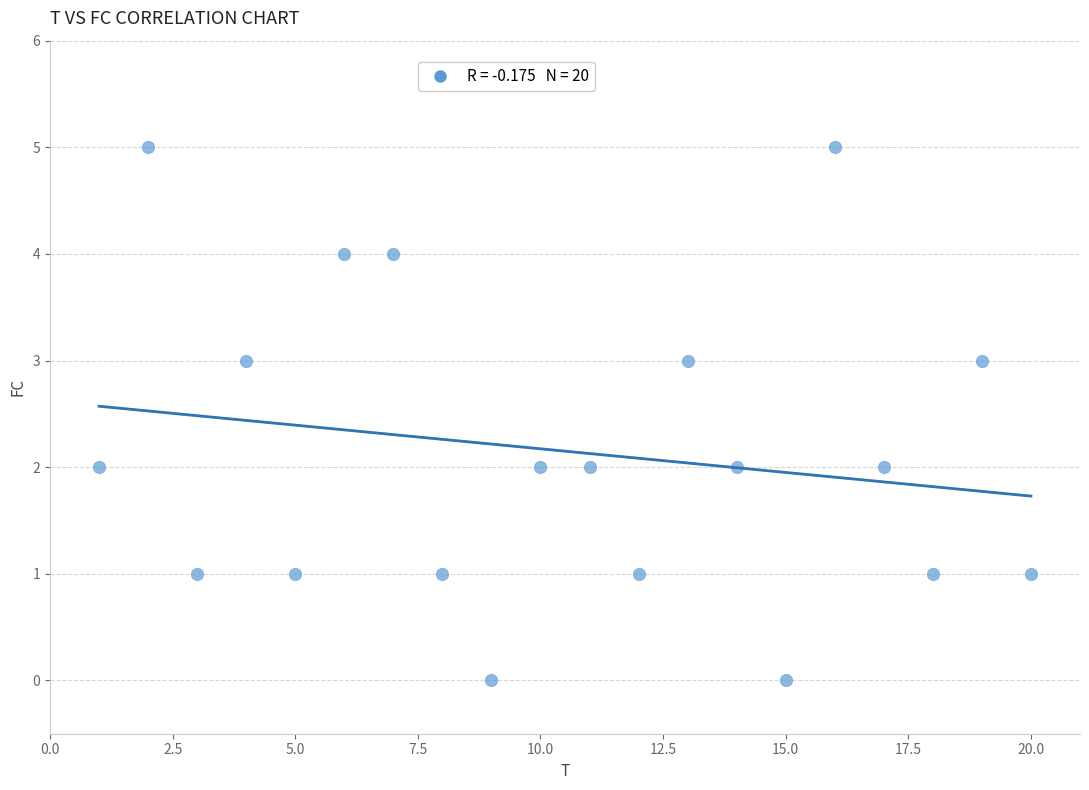

What is the range of Y values (max minus min)?

5